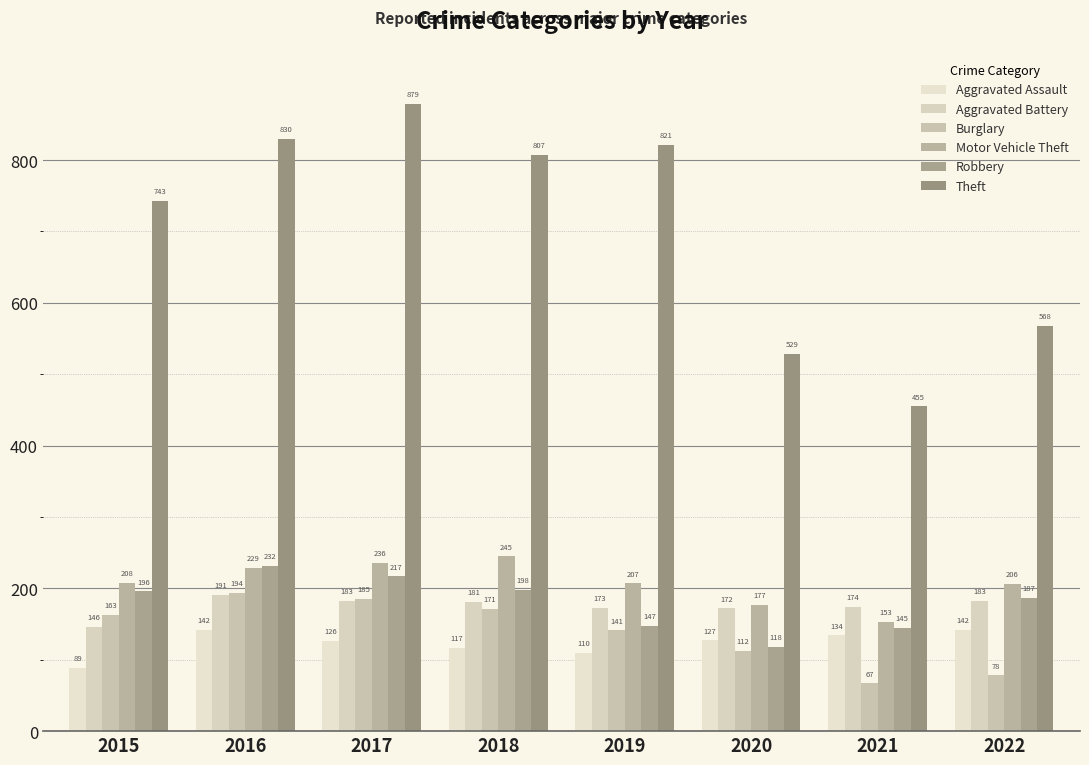

The value of Motor Vehicle Theft at 2018 is 245. True or false?

True